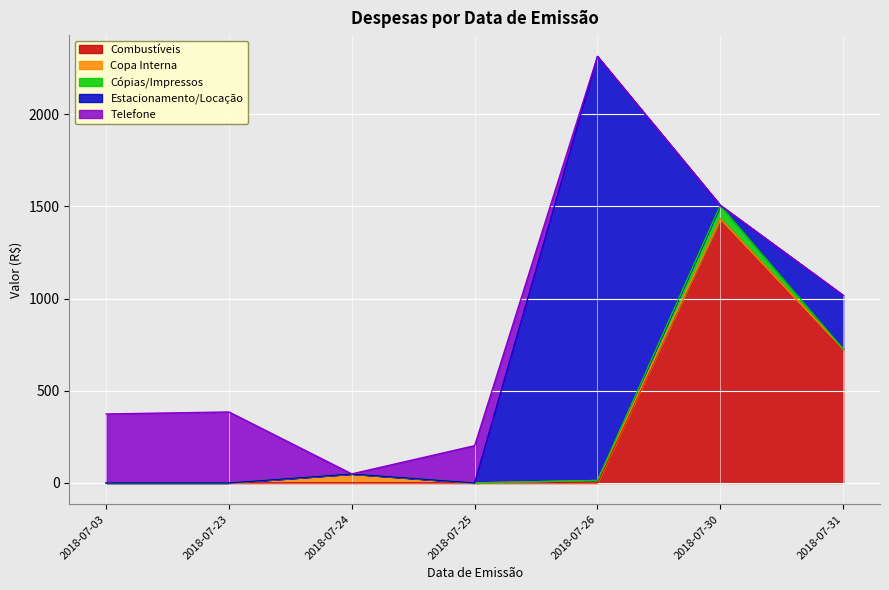

Where is Copa Interna nearest to the value 24?

2018-07-26